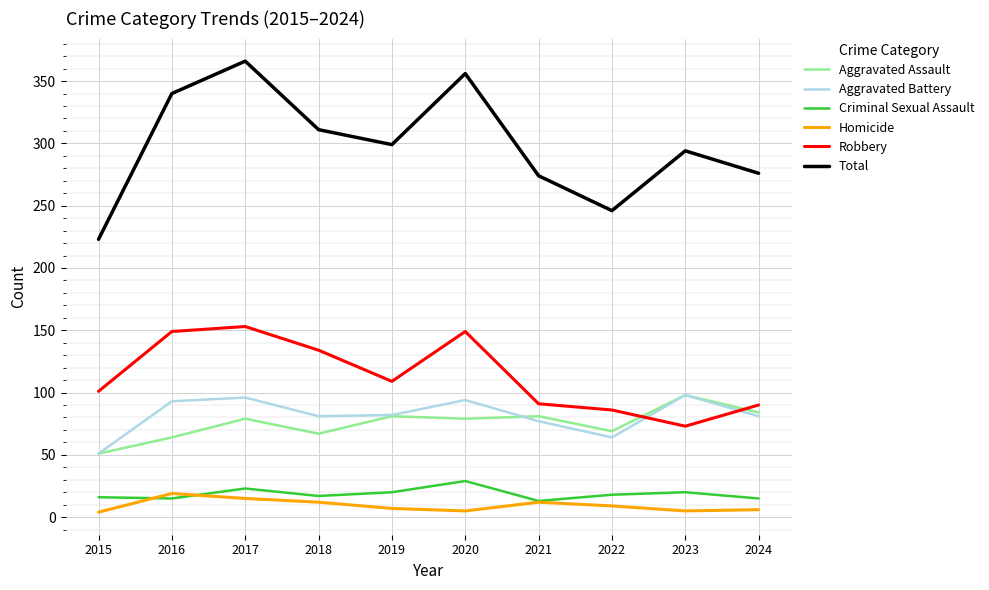

What is the highest value of the Aggravated Assault series?

98